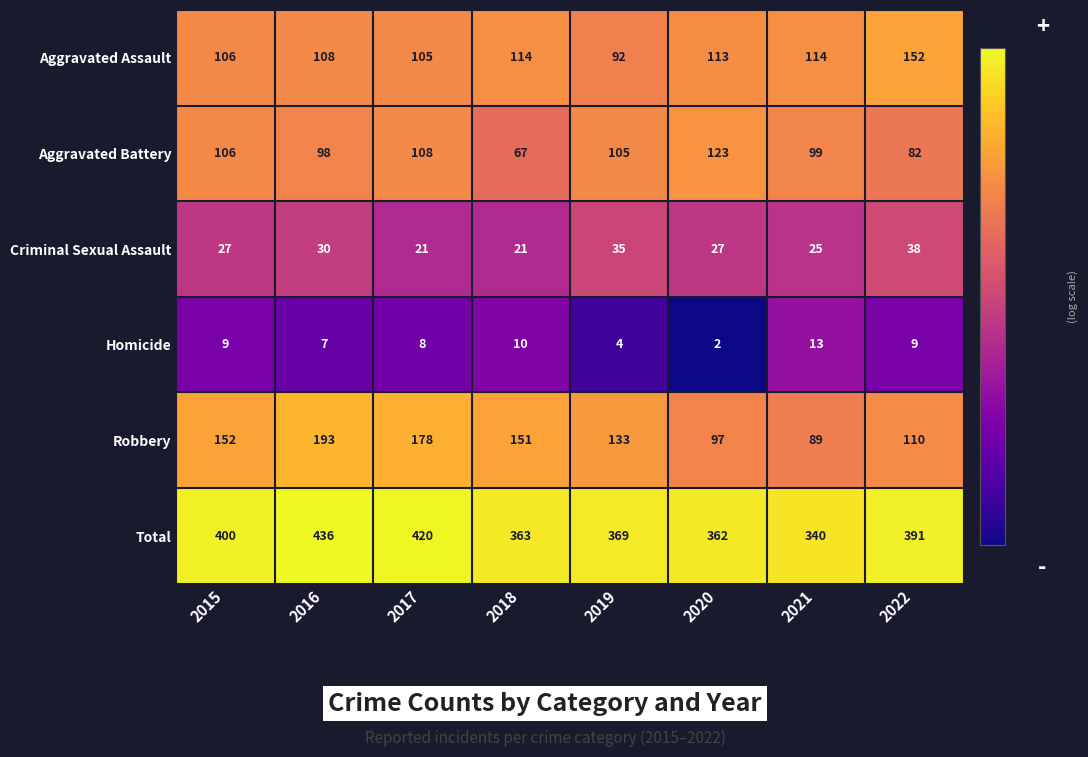

What is the difference between the second highest and second lowest values in the Homicide series?

6